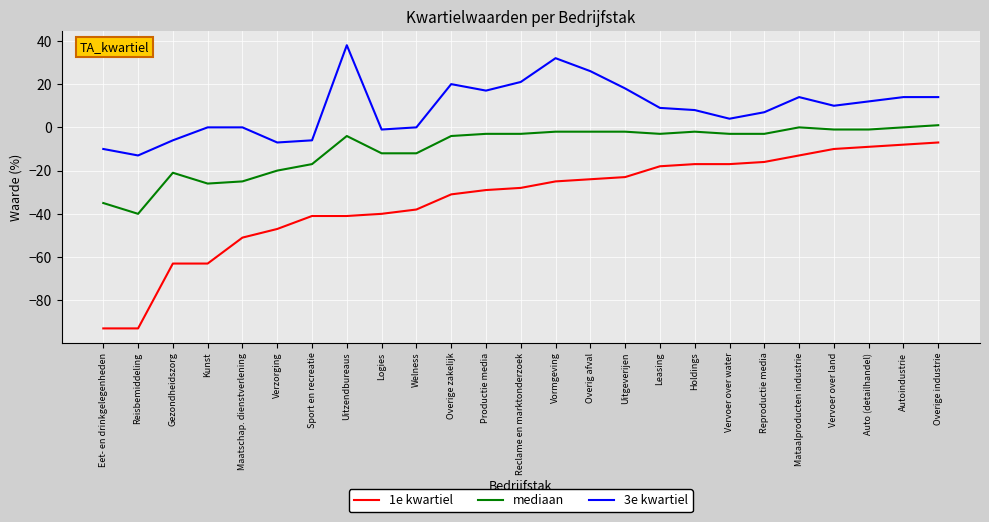

What is the total value across all series at Reclame en marktonderzoek?

-10